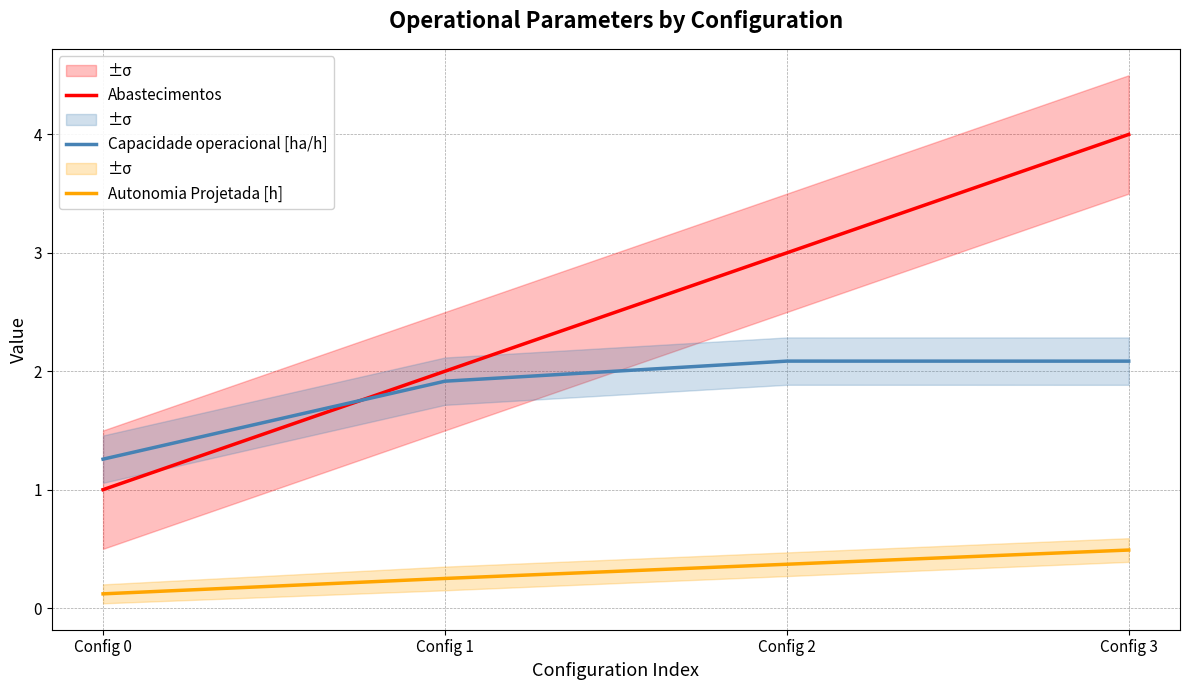

Rank the series by their average value, from highest to lowest.

Abastecimentos, Capacidade operacional [ha/h], Autonomia Projetada [h]